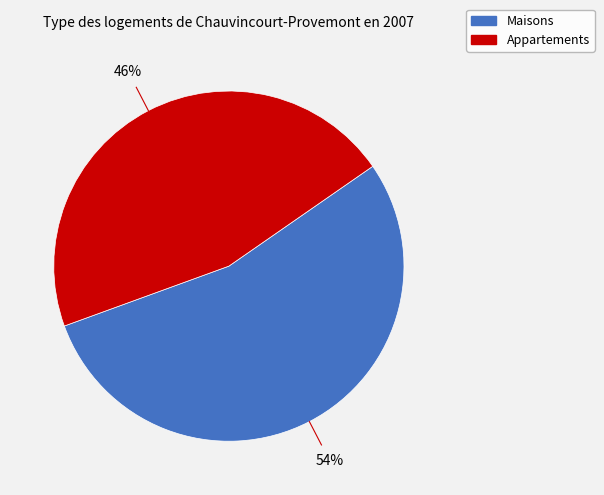

To the nearest percent, what is the average slice percentage?

50%